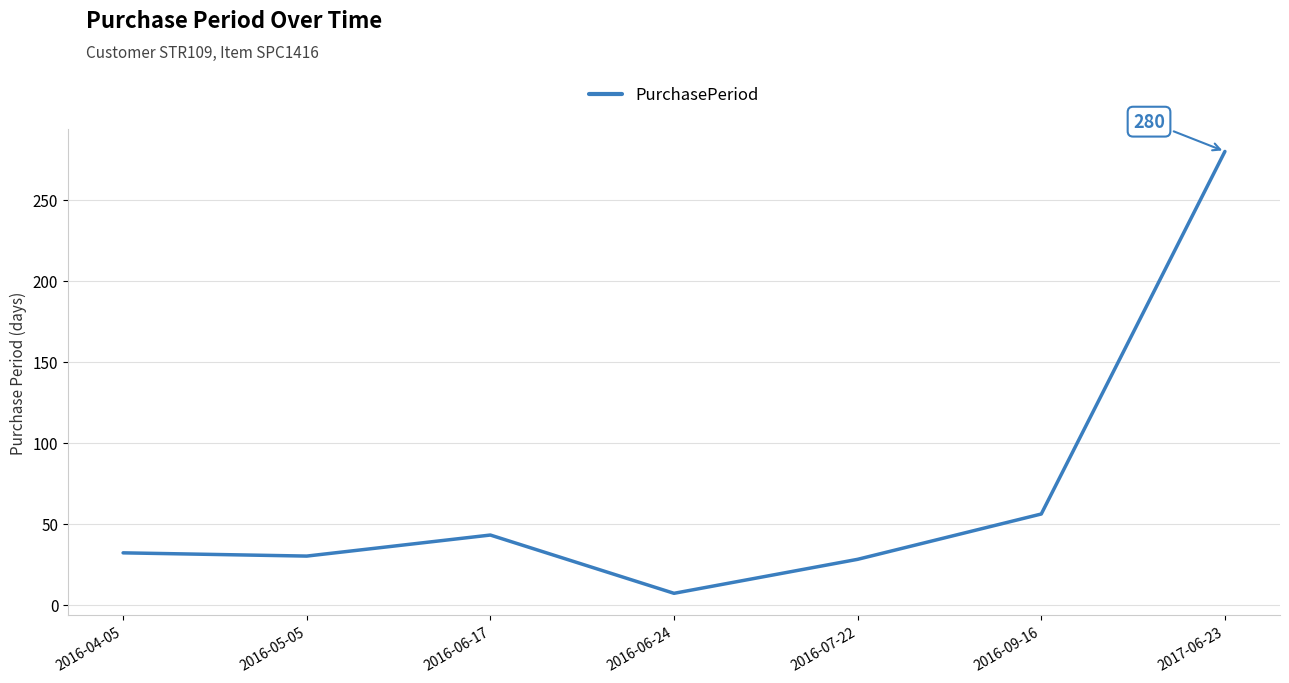

How many interior local peaks (higher than both neighbors) does the data have?

1